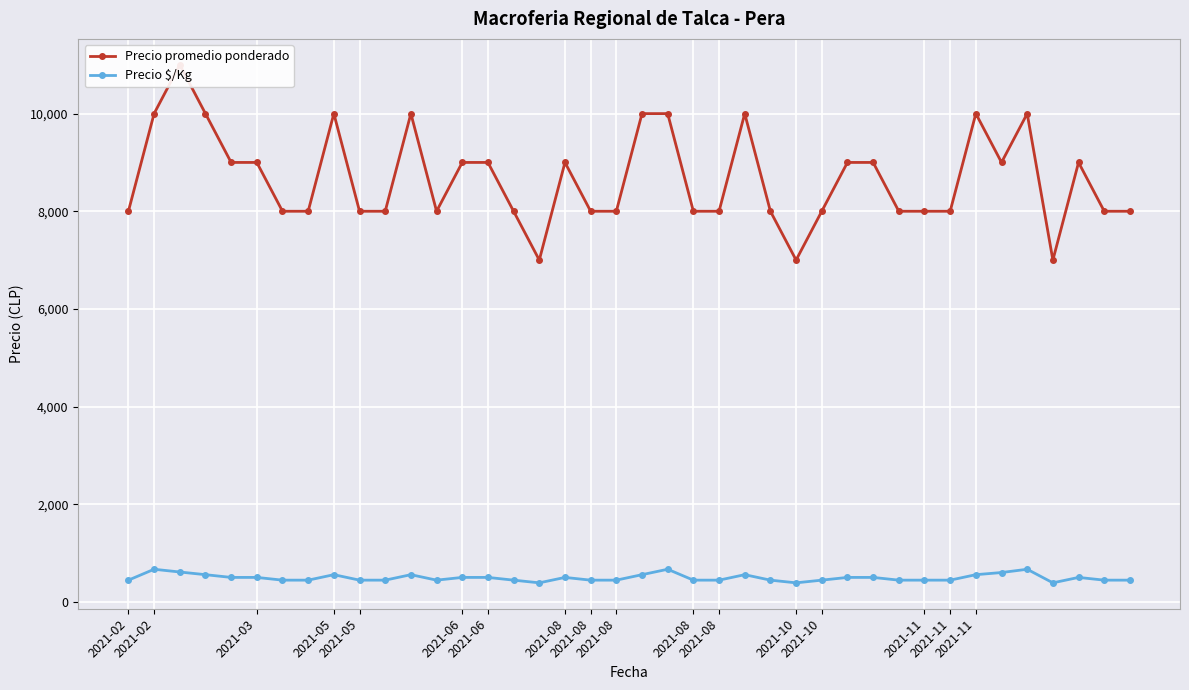

What is the maximum value for Precio $/Kg?

667